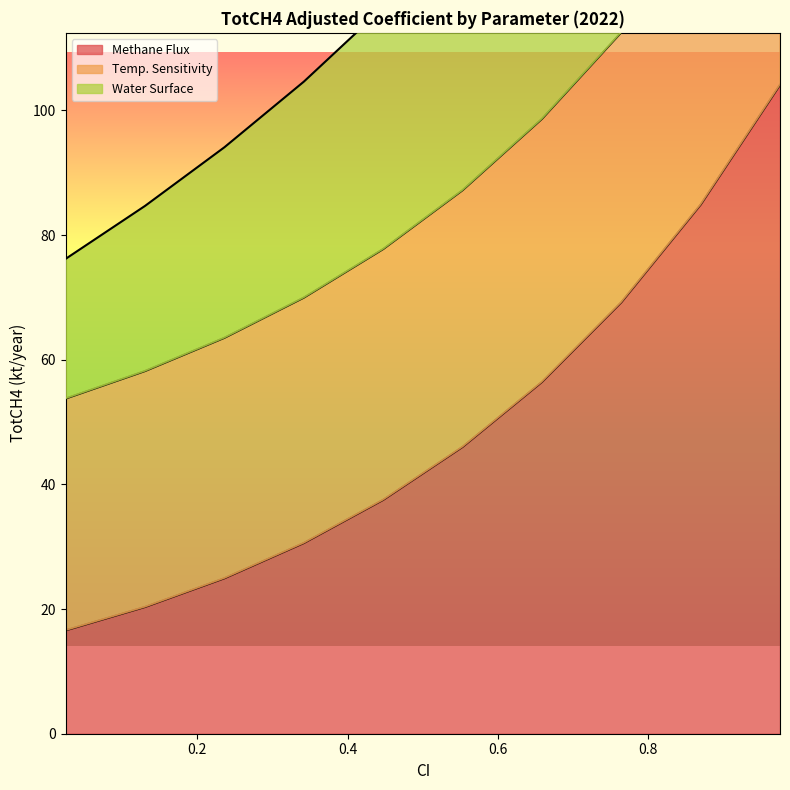

What is the maximum value for Temp. Sensitivity?

209.0